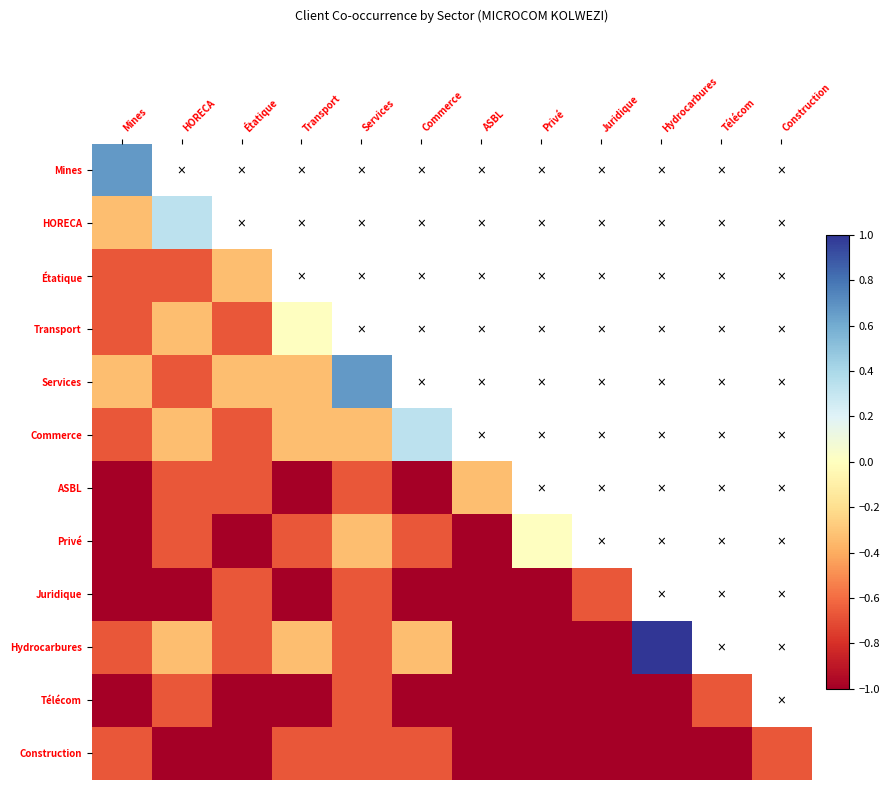

What value does the Télécom series have at HORECA?

-0.7